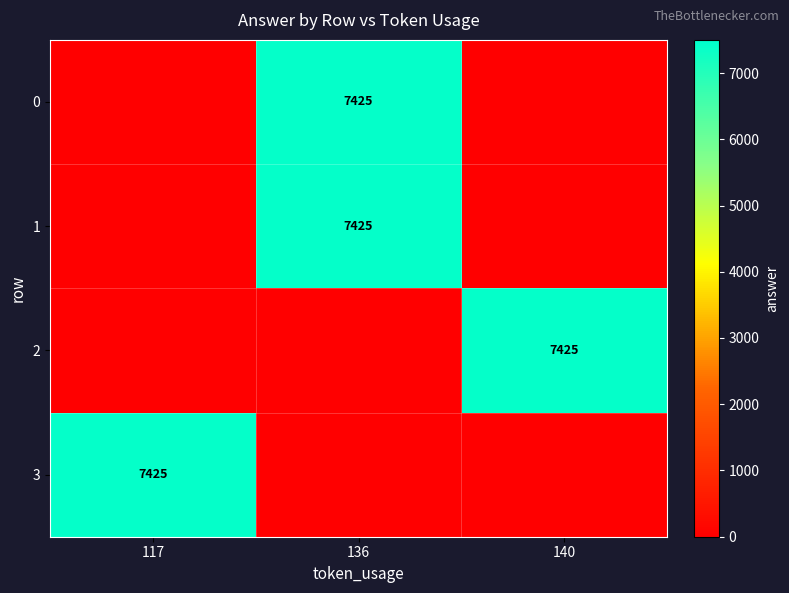

The value of 2 at 140 is 2382. True or false?

False